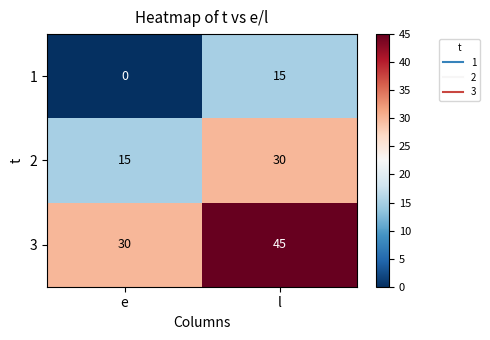

What is the difference between the maximum and minimum values in the 1 series?

15